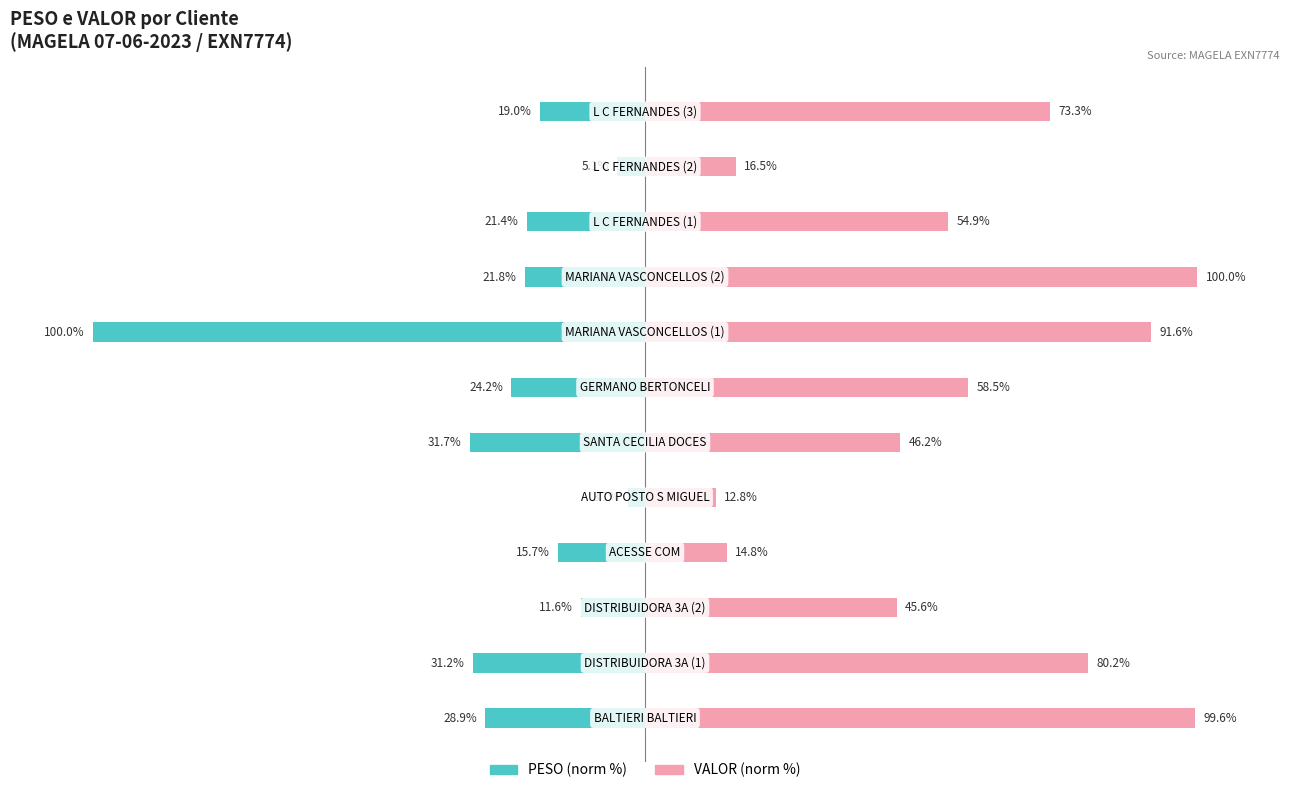

Rank the categories by PESO (norm %) value from lowest to highest.

7, 5, 1, 0, 6, 8, 9, 11, 3, 2, 10, 4